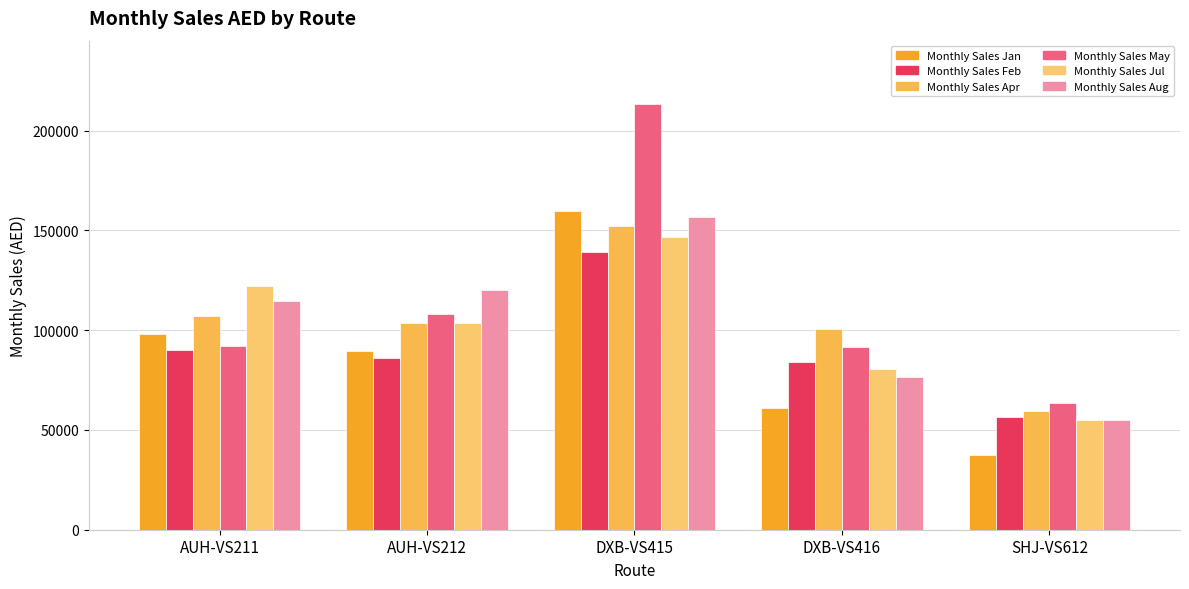

How many groups of bars are there?

5